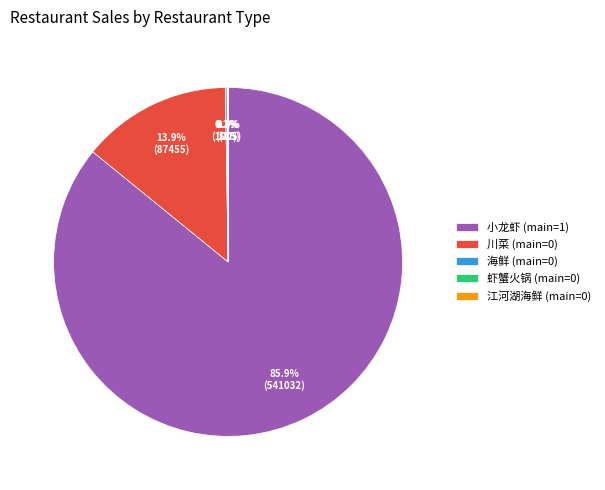

Which has a higher value, 小龙虾 (main=1) or 川菜 (main=0)?

小龙虾 (main=1)